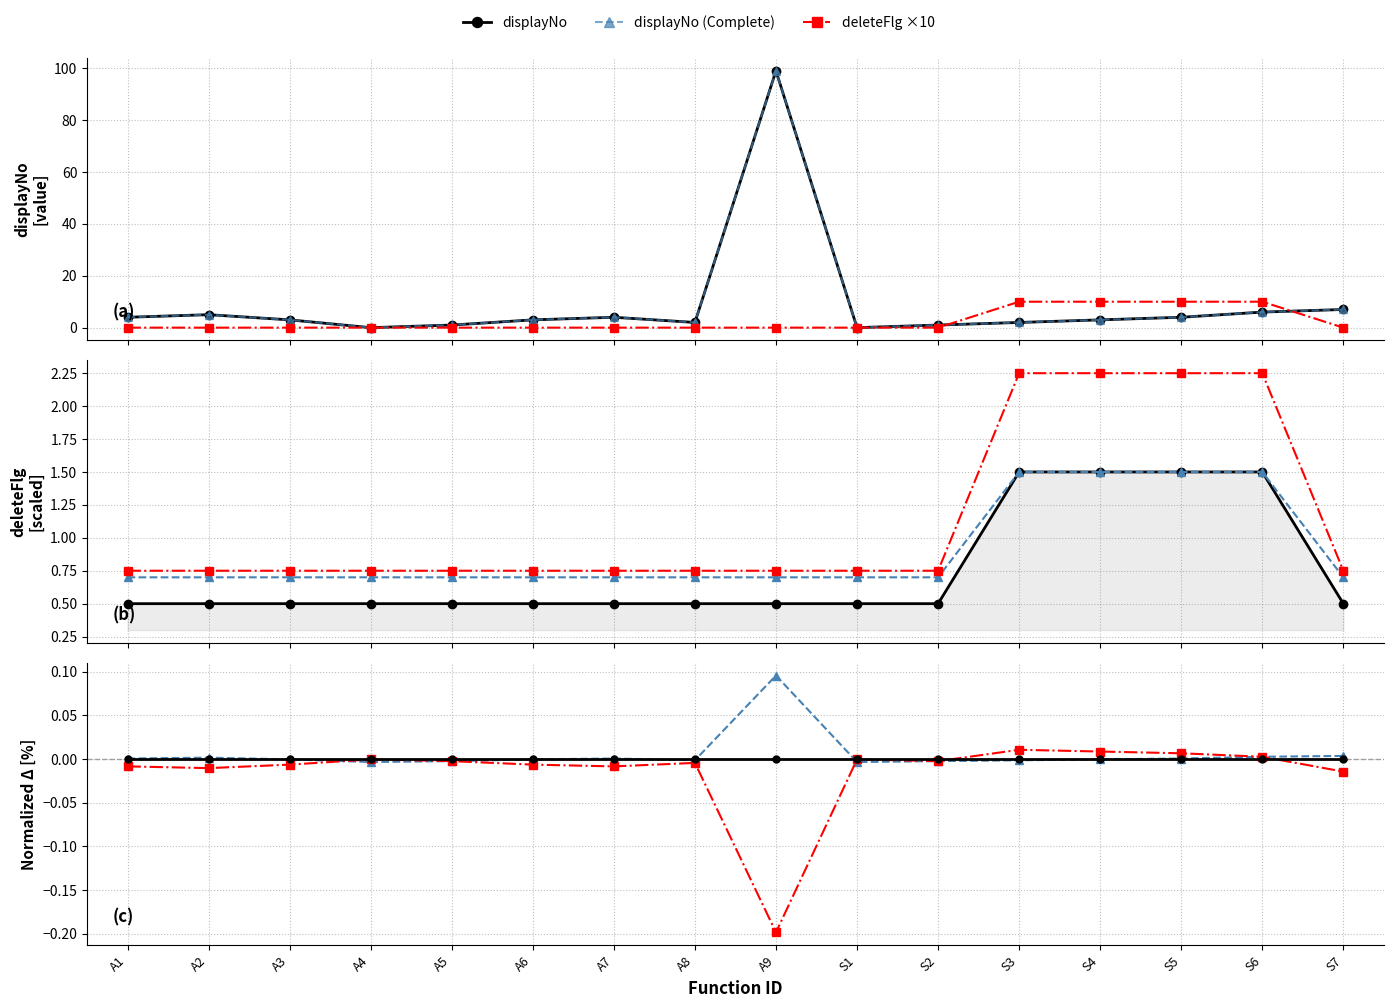

Which series has the largest total across all categories?

displayNo